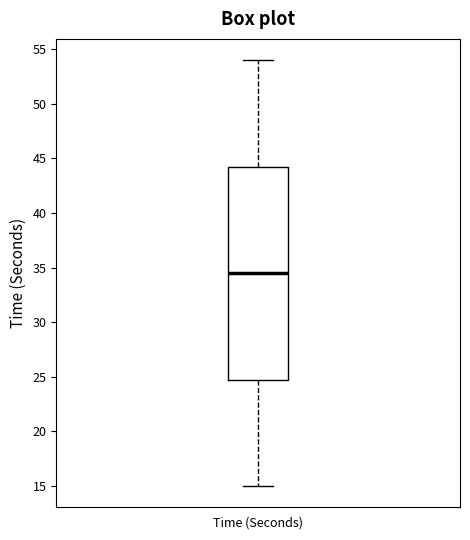

Read this box plot against the y-axis: the position of the median line, the range covered by the box, and the ends of both whiskers. The values are not printed on the chart, so give them approximately, as read against the axis.

median 34.5, box 25.0 to 44.5, whiskers 15.0 to 54.0